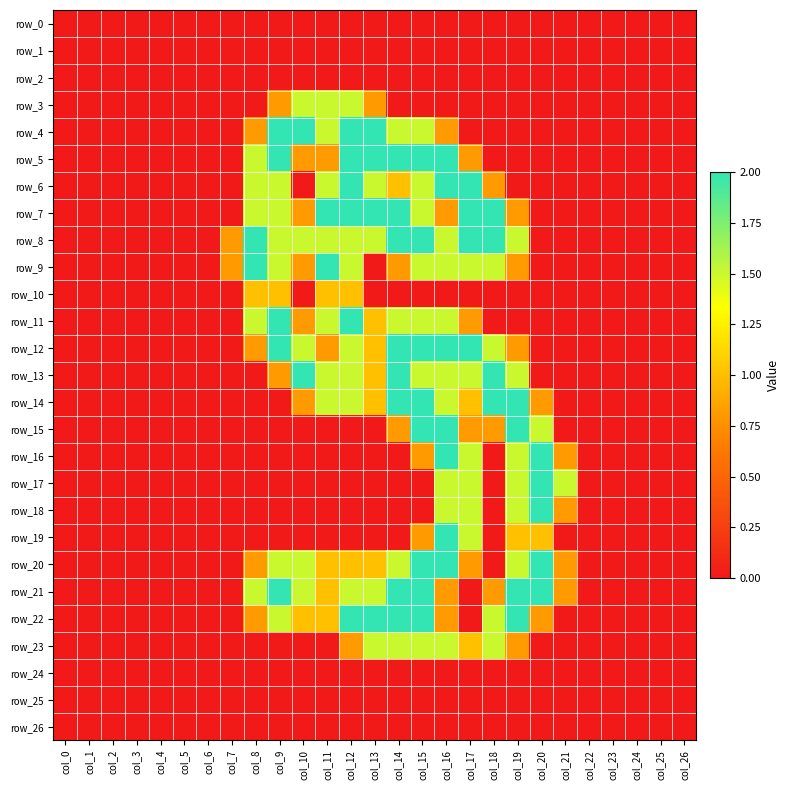

What is the sum of the row_13 values at col_12 and col_25?

1.5